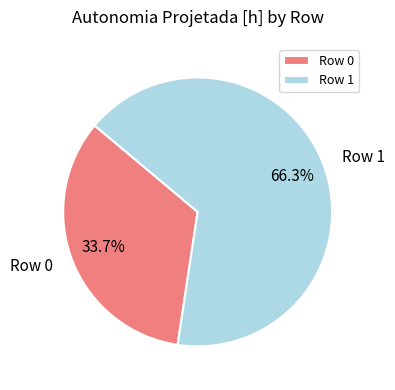

Rank the categories by value from lowest to highest.

Row 0, Row 1